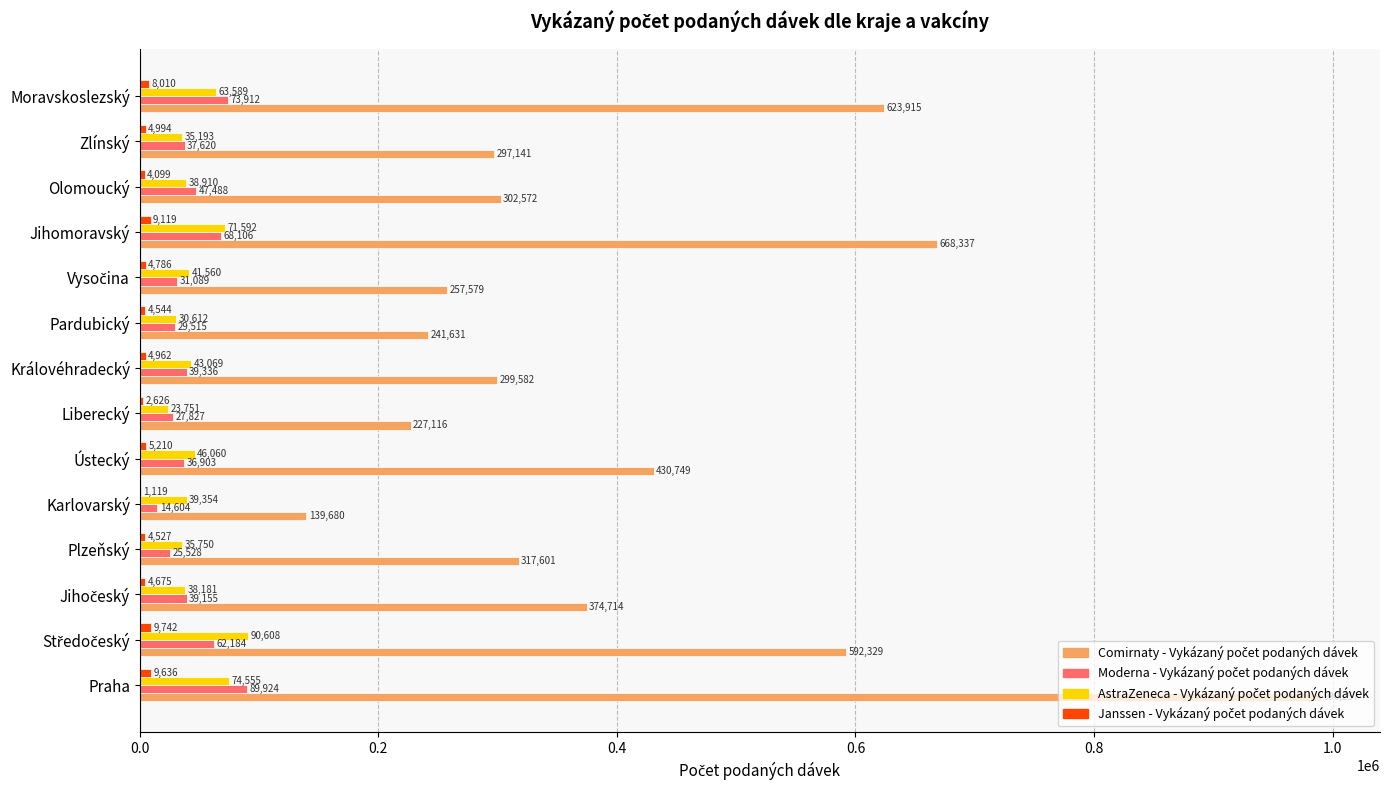

What is the greatest value displayed?

990257